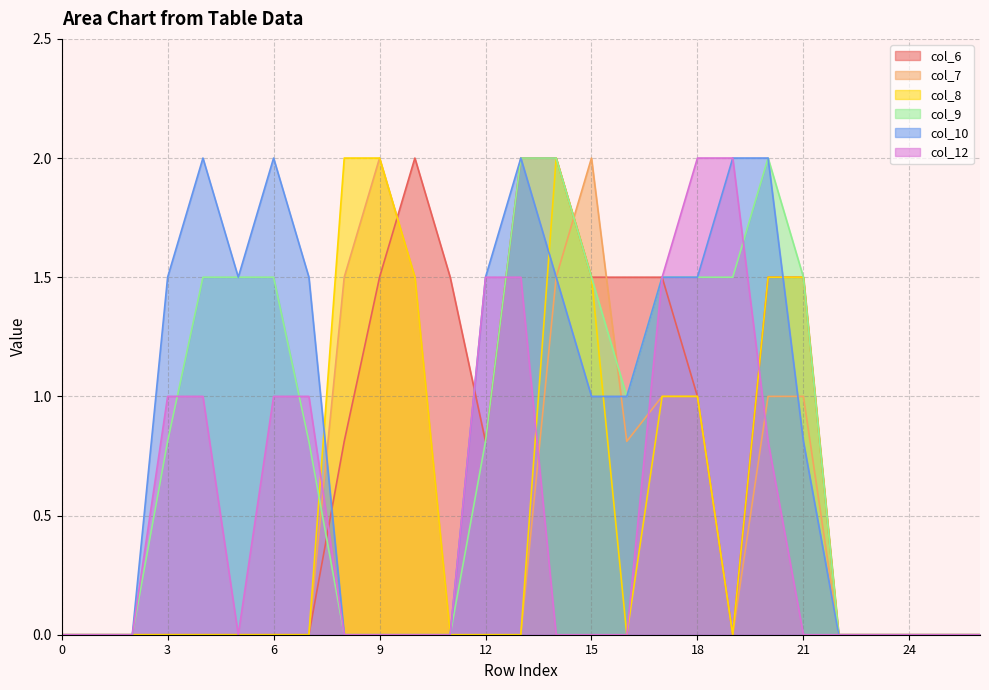

How many data points in col_8 are above 0?

9